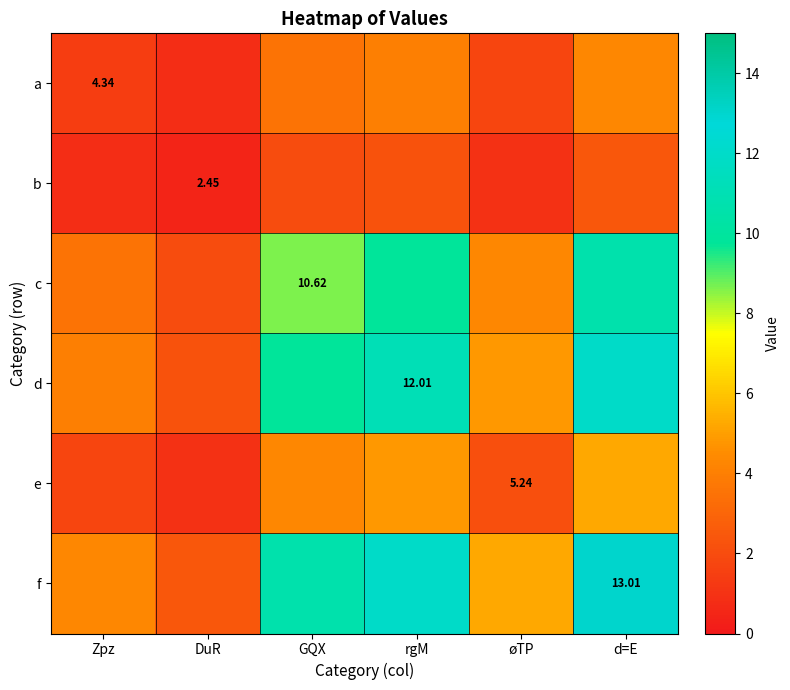

What is the maximum value shown in the chart?

13.0